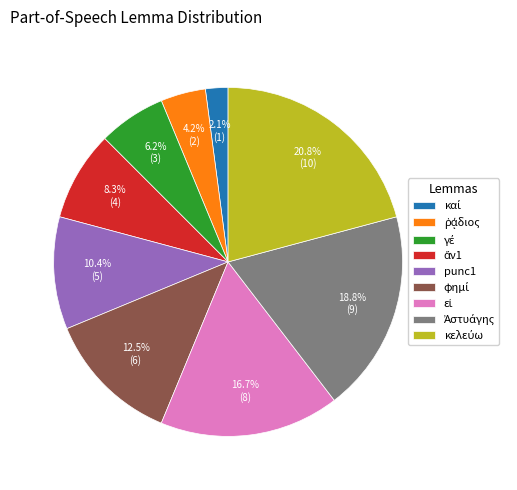

What portion of the pie excludes punc1?

89.6%